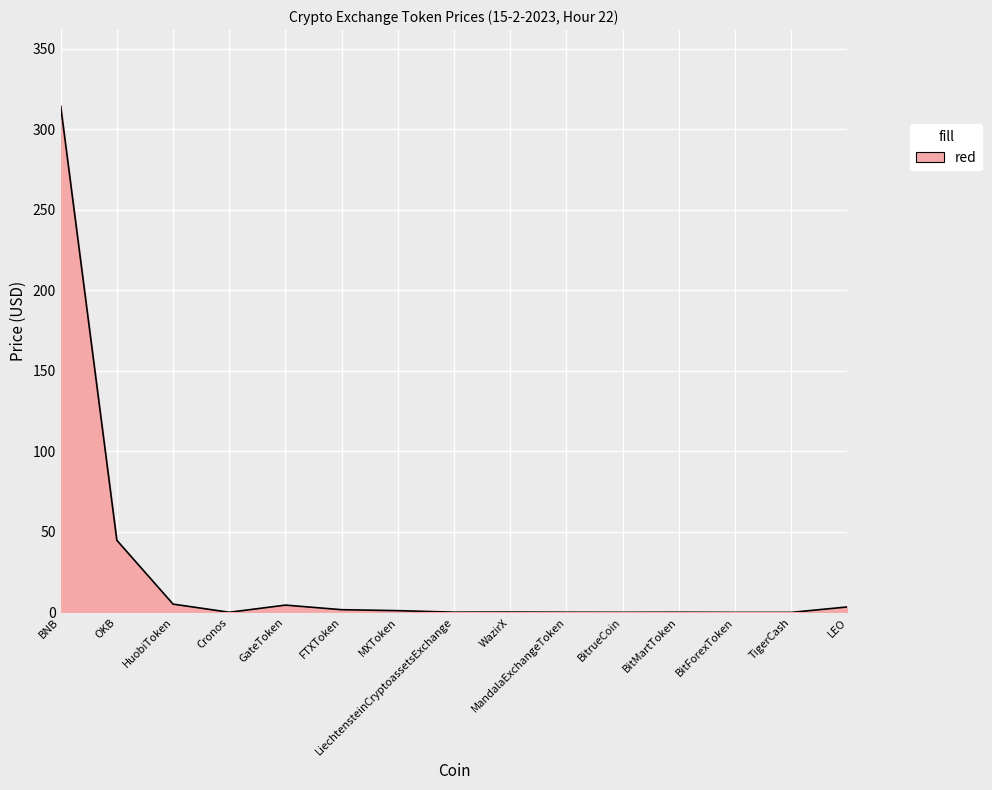

Which category has the highest value across all series?

BNB